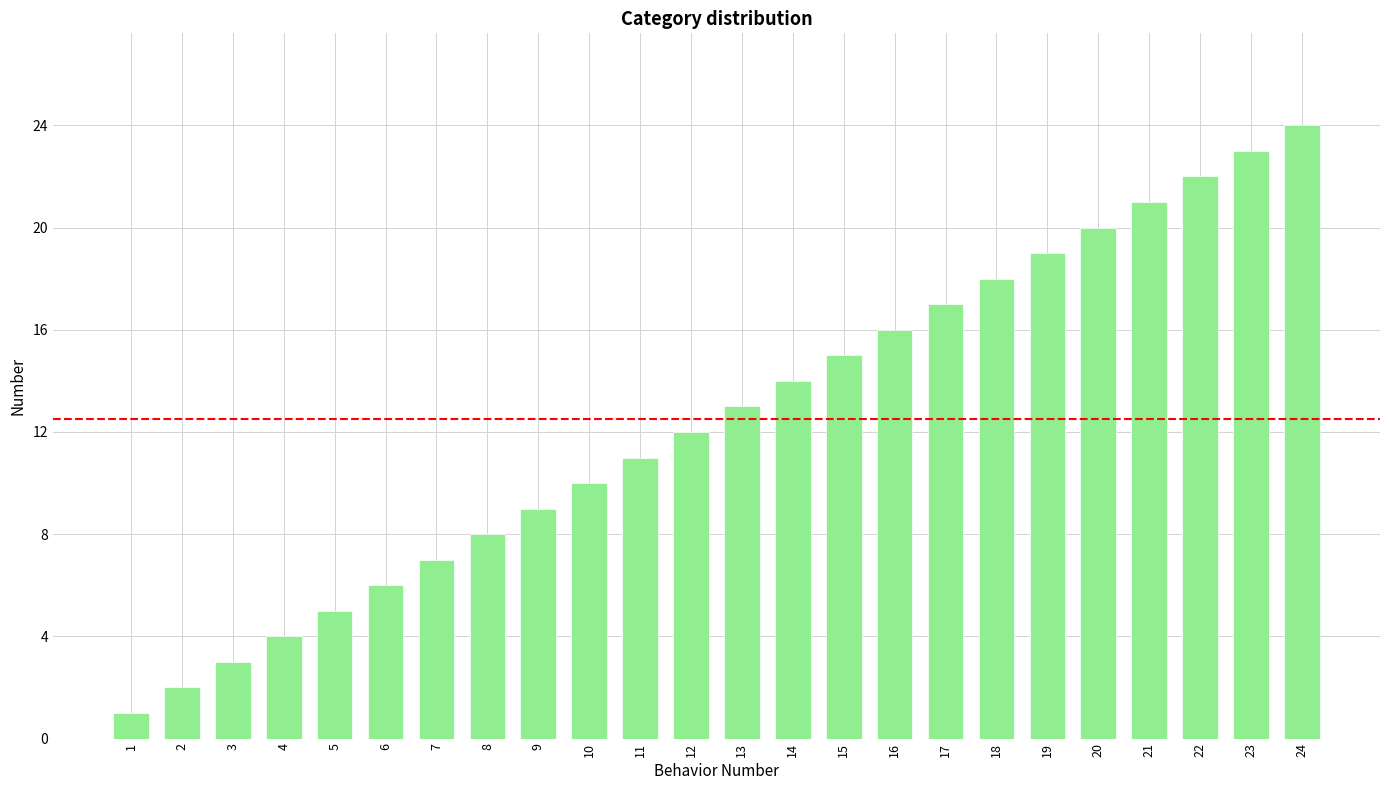

What is the value of the 15th bar from the left?

15